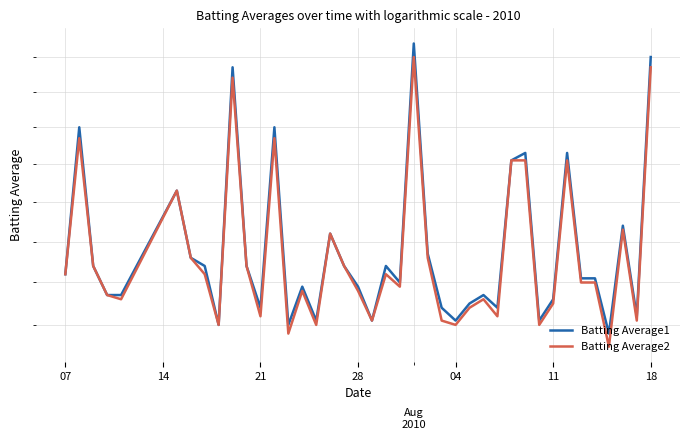

Does the chart display data point markers on the line(s)?

No